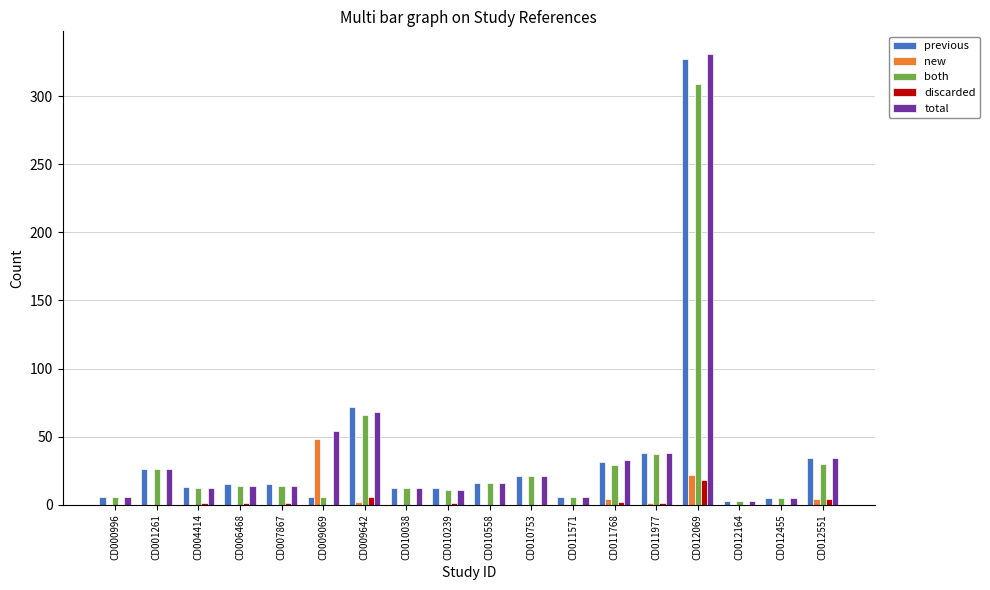

The new series shows 0 at CD012164. True or false?

True